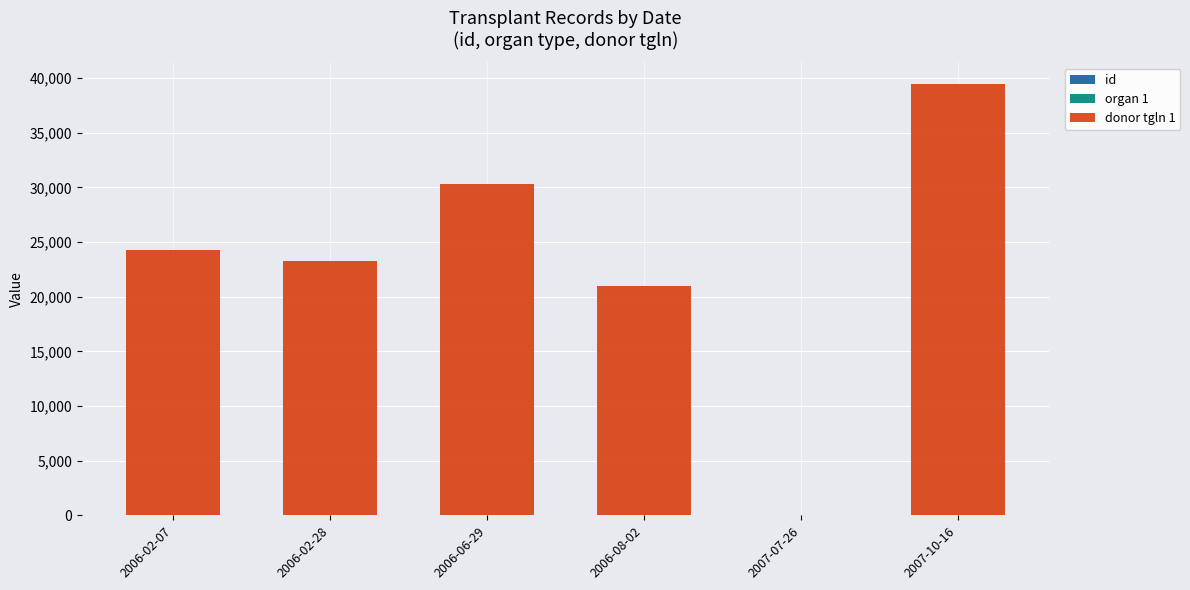

How many data points does each series have?

6